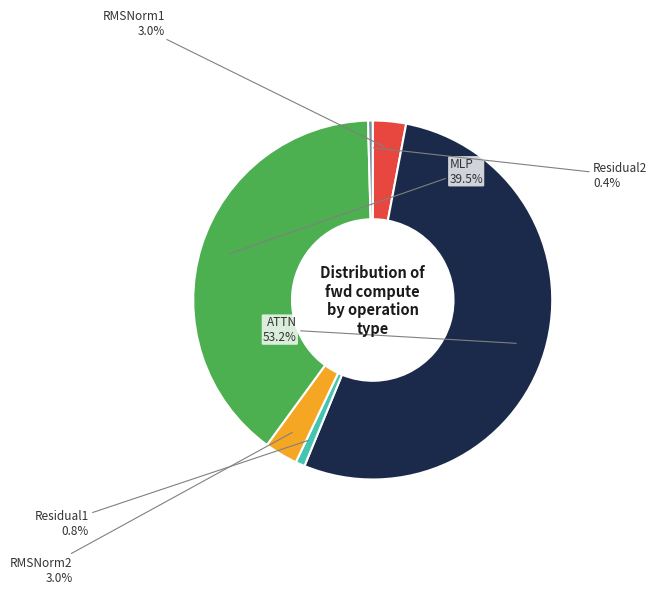

Approximately how many times larger is the value at ATTN compared to MLP?

1.3